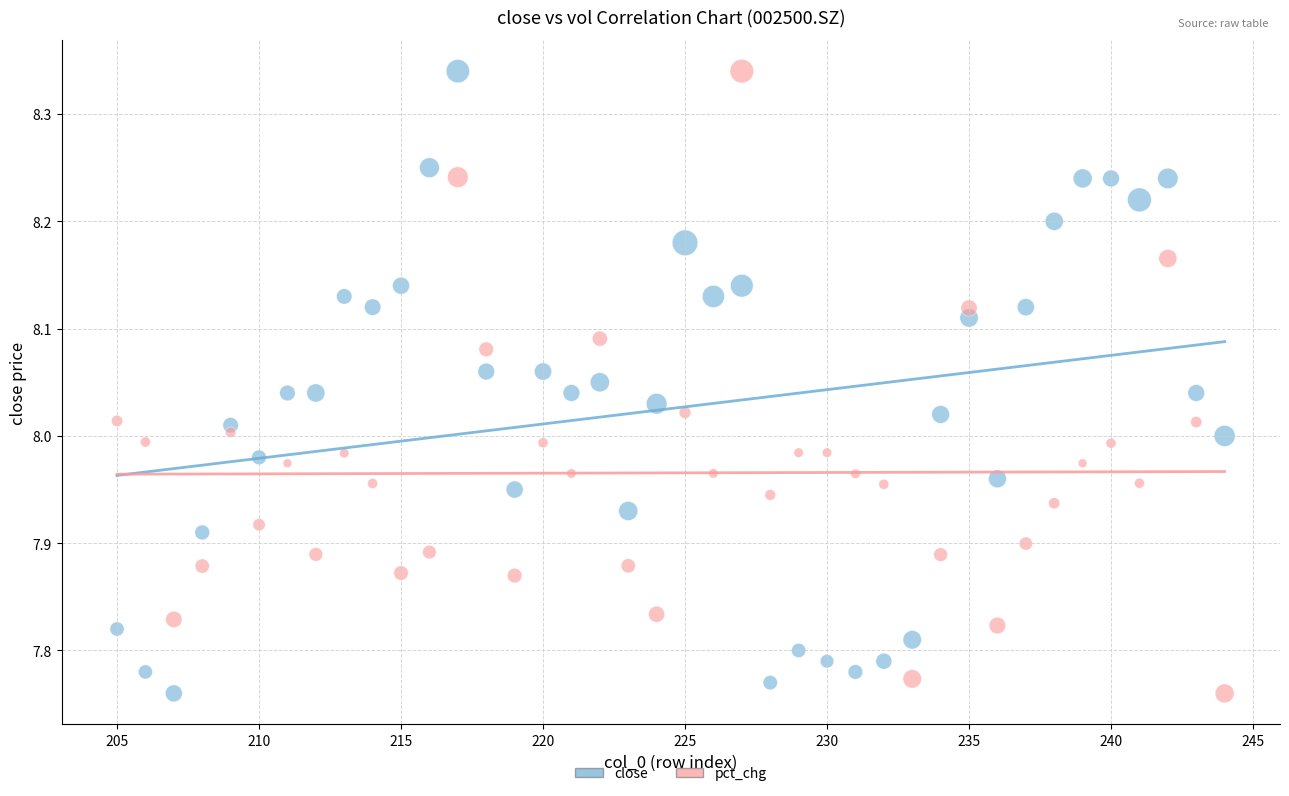

Across all data points, what is the range of X values (max minus min)?

39.0